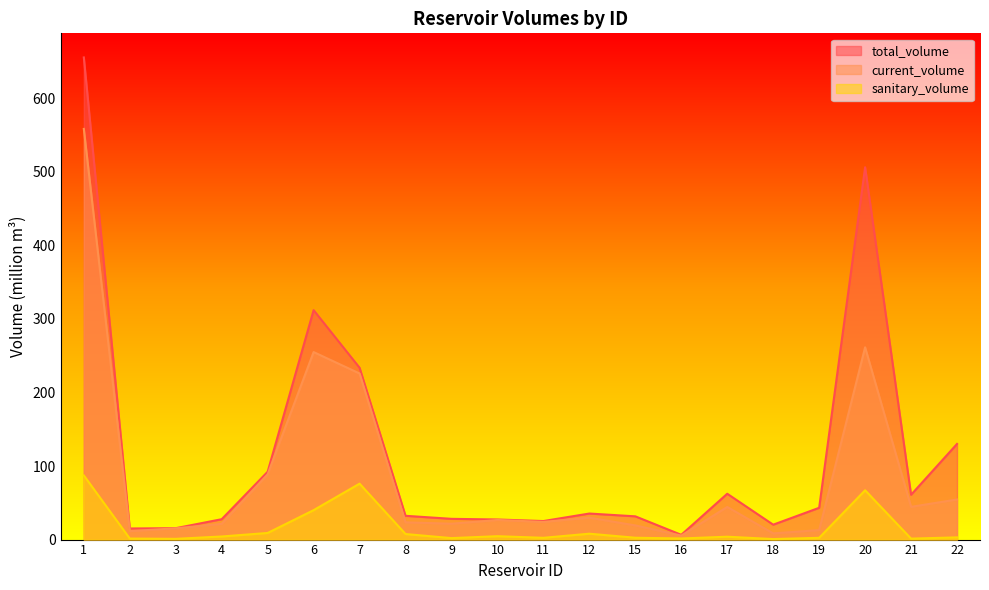

How many data points in total_volume are above 35?

10